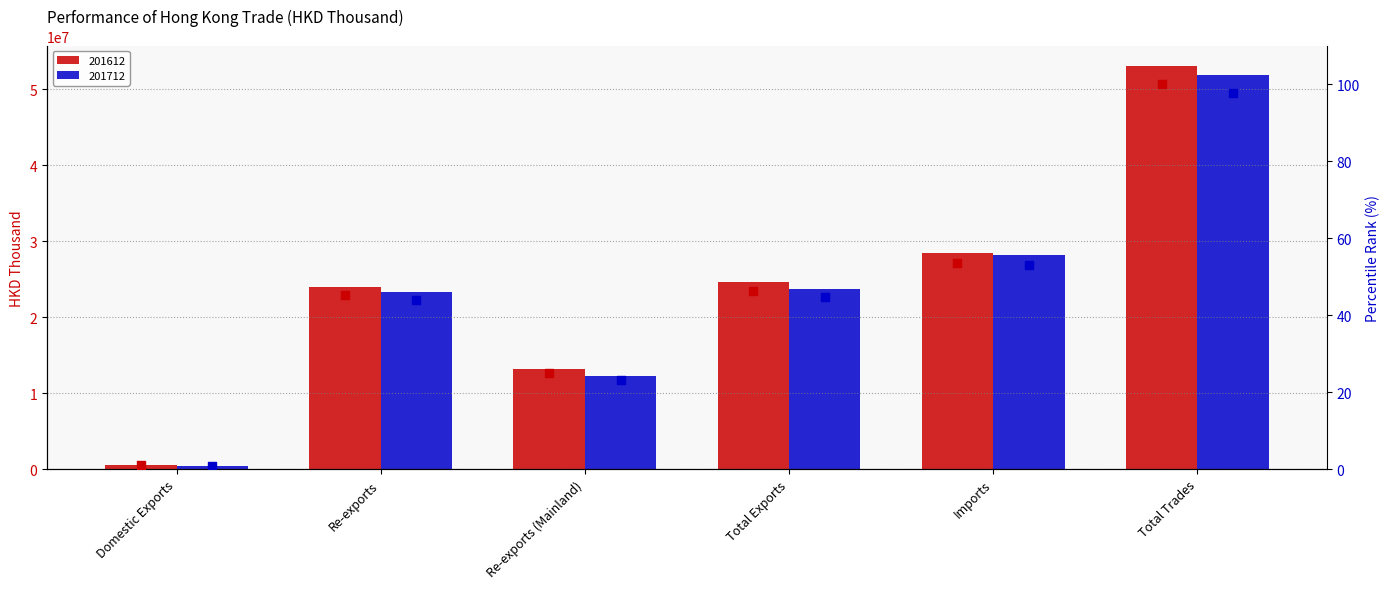

At how many categories does at least one series exceed 5?

5